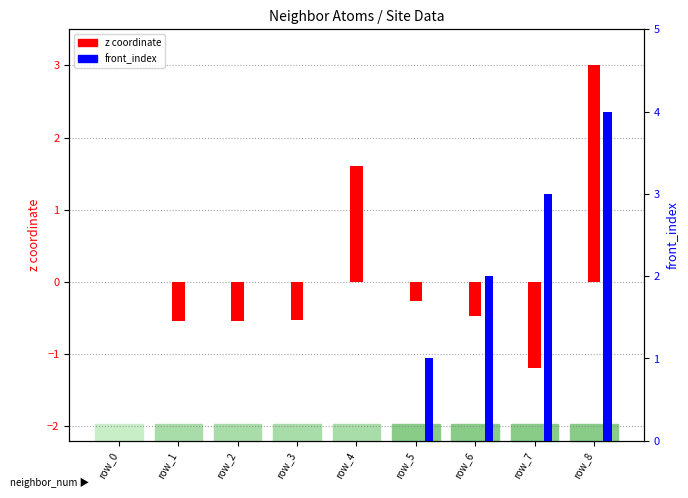

What is the sum of the z coordinate values at row_0 and row_4?

1.6